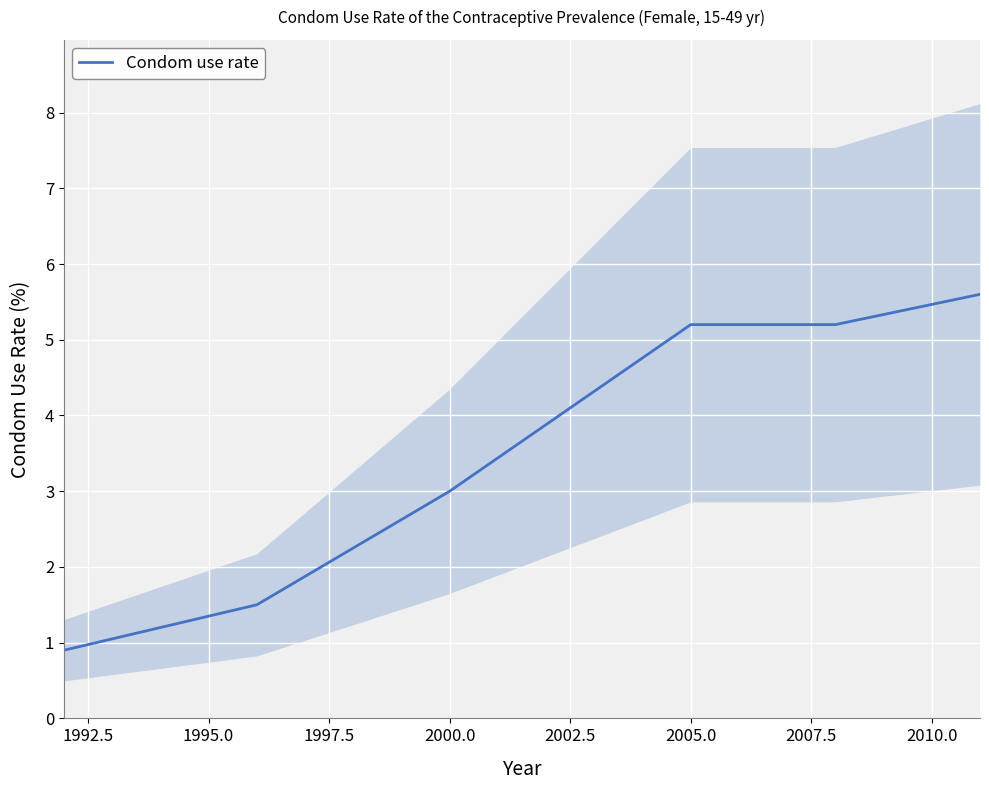

Is this an area chart (filled region under the line)?

No